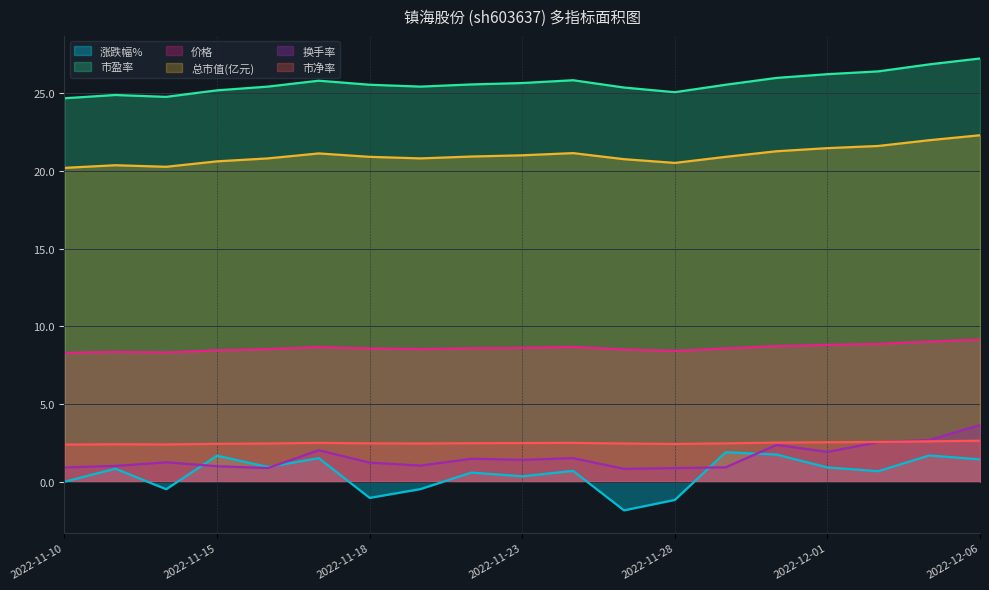

At which label does 换手率 reach its minimum?

2022-11-25